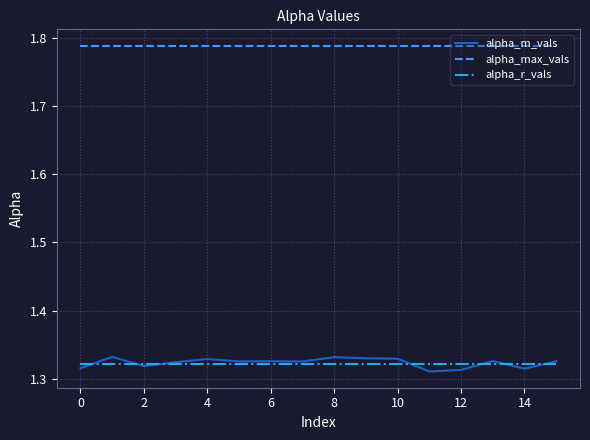

True or false: alpha_m_vals and alpha_max_vals cross at least once.

False